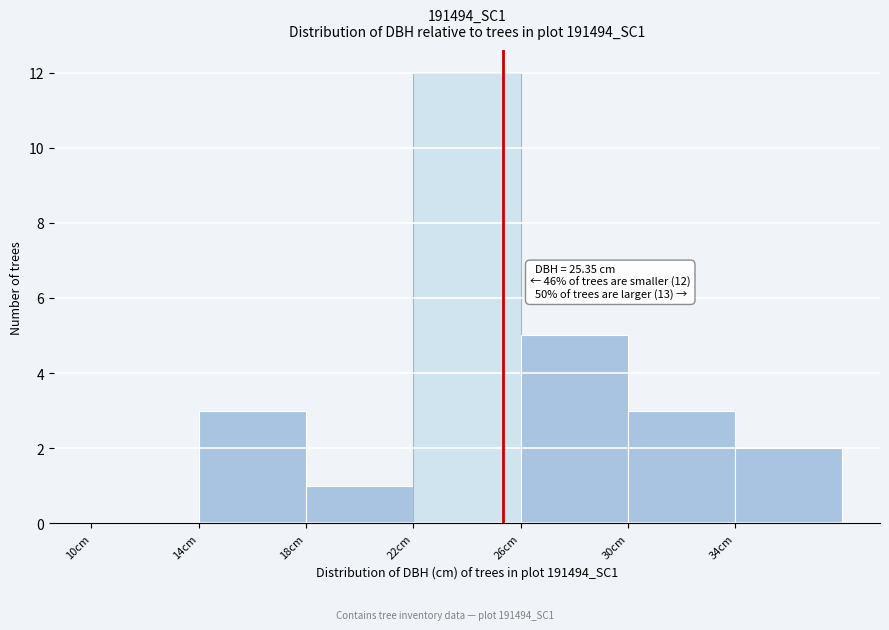

Over which range of the x-axis is the bar tallest?

22 to 26